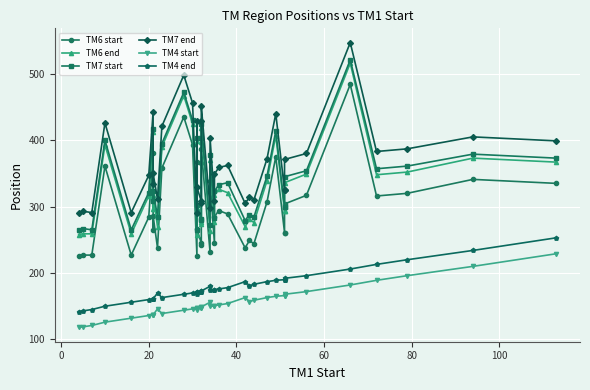

The TM4 start series shows 108 at 26. True or false?

False